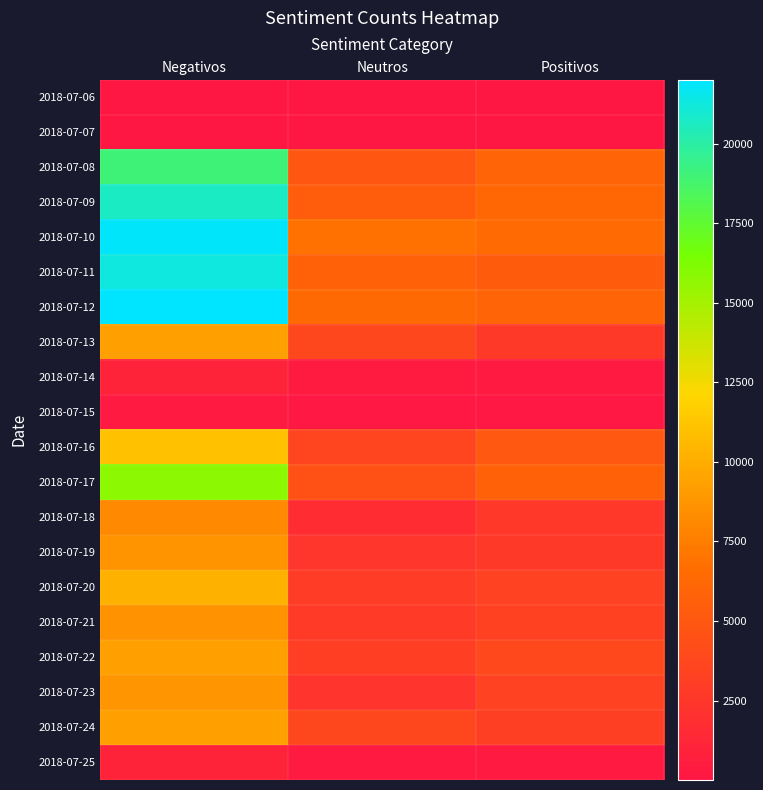

Between Positivos and Negativos, which is larger?

Negativos